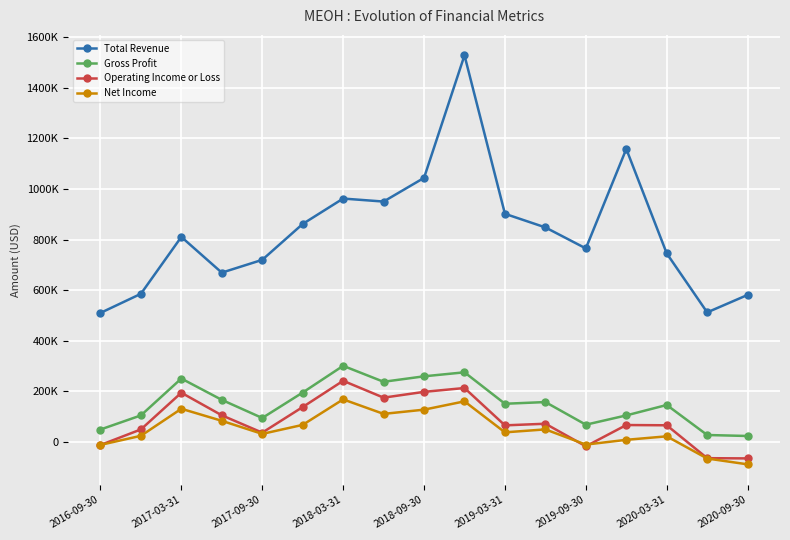

What are all the series names shown in the legend?

Total Revenue, Gross Profit, Operating Income or Loss, Net Income